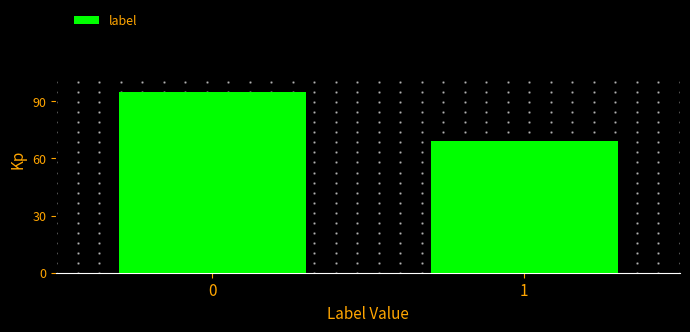

Reading right to left, extract all data points from this chart.

69	95